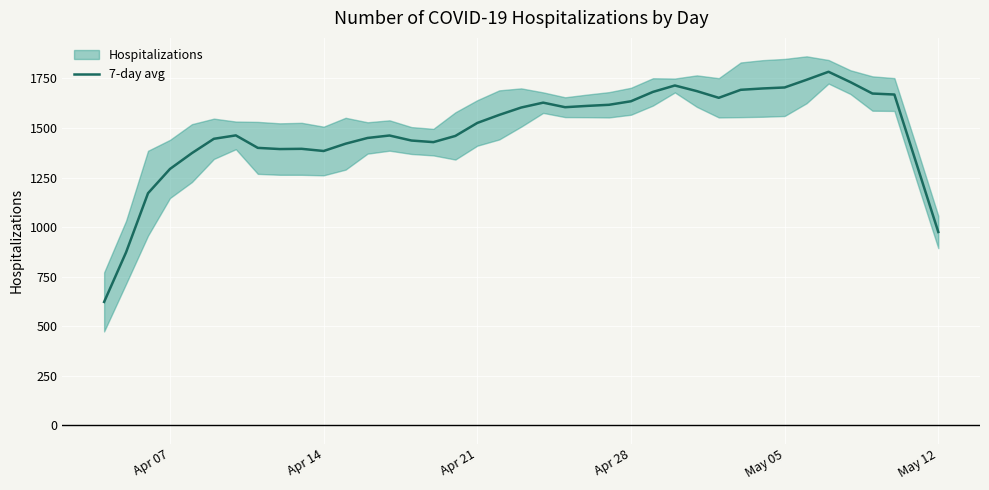

What is the maximum value for 7-day avg?

1783.8